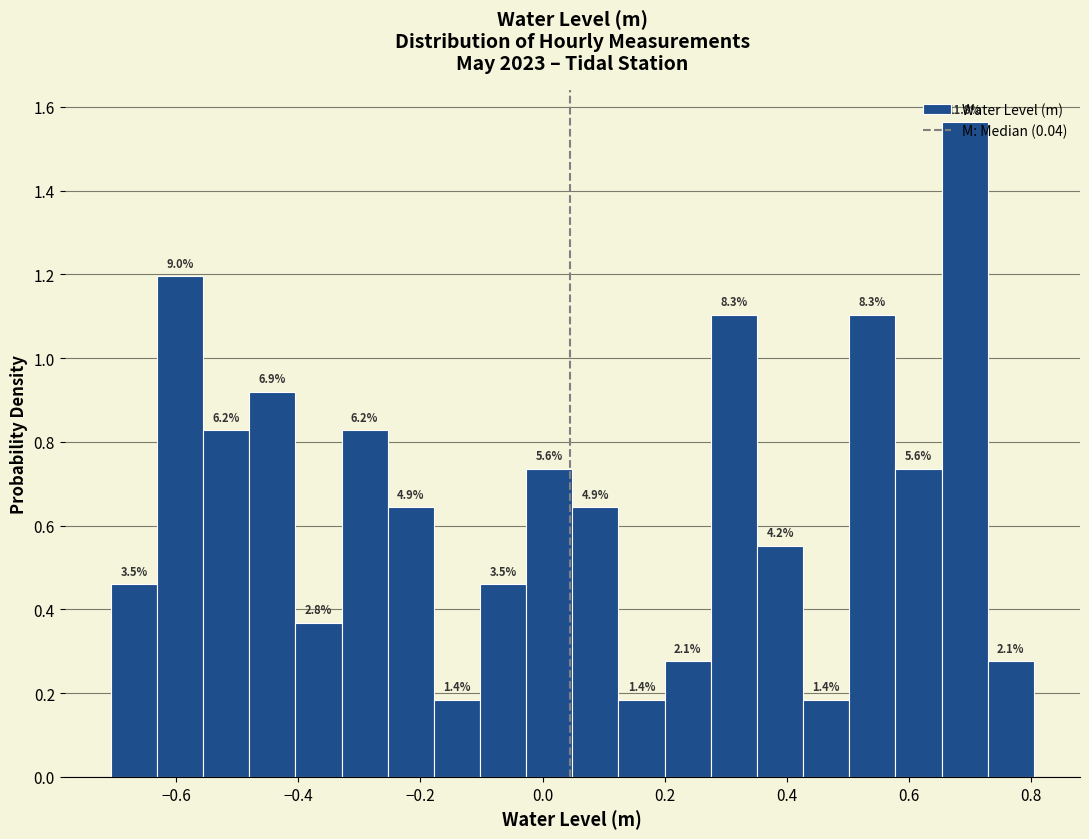

Around what value on the x-axis is the tallest bar? Give the approximate position of its centre, as read against the axis.

0.70